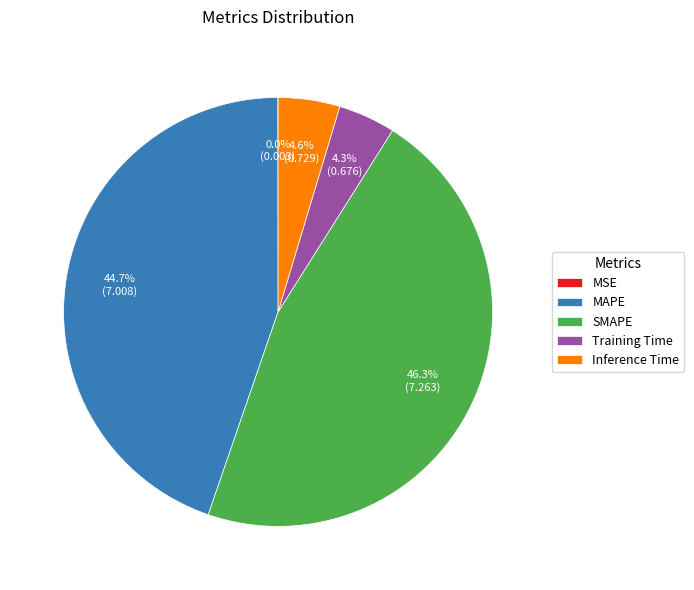

To the nearest percent, what percentage of the pie is MAPE?

45%